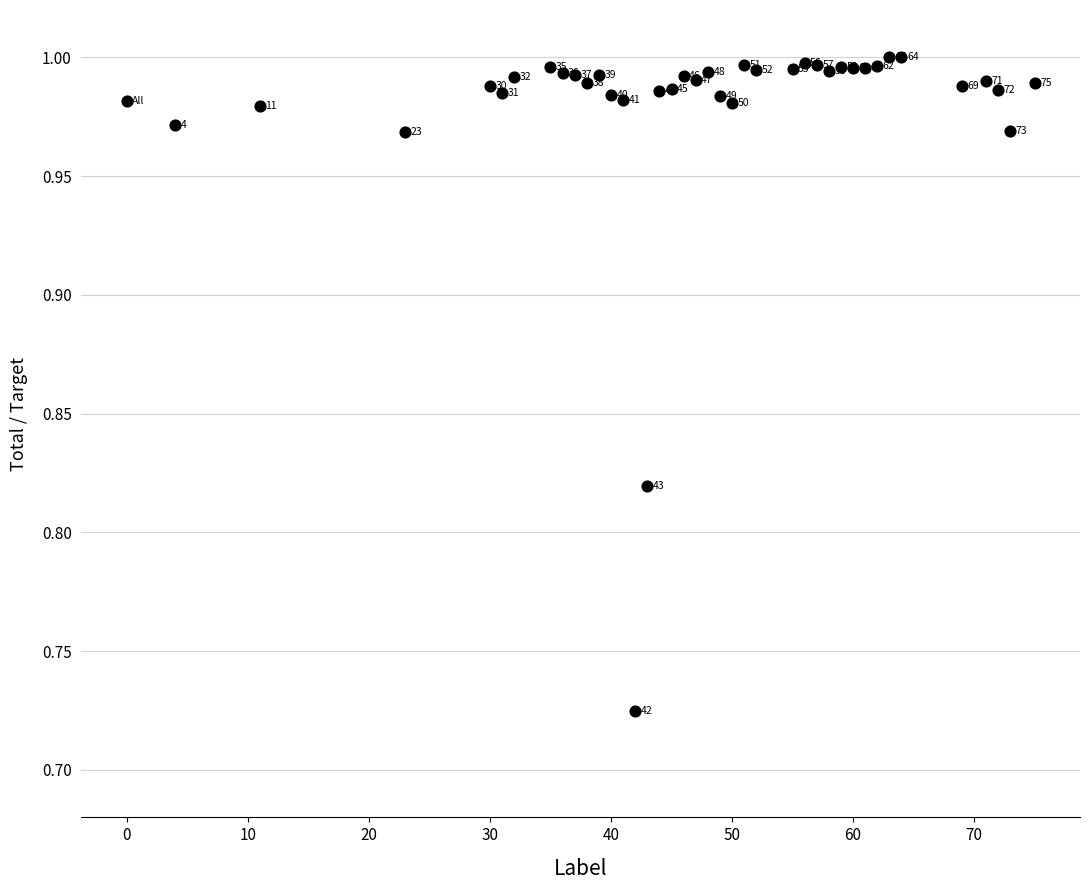

What is the range of Y values (max minus min)?

0.3